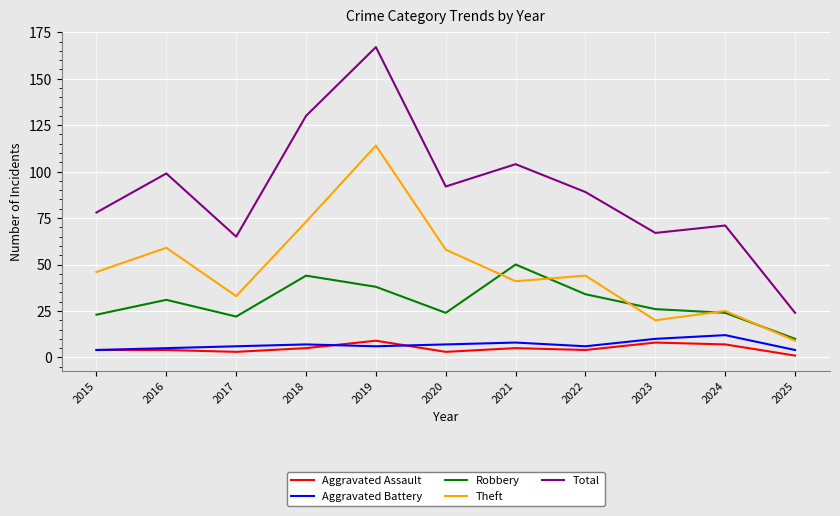

Which series changed the most between 2019 and 2022?

Total